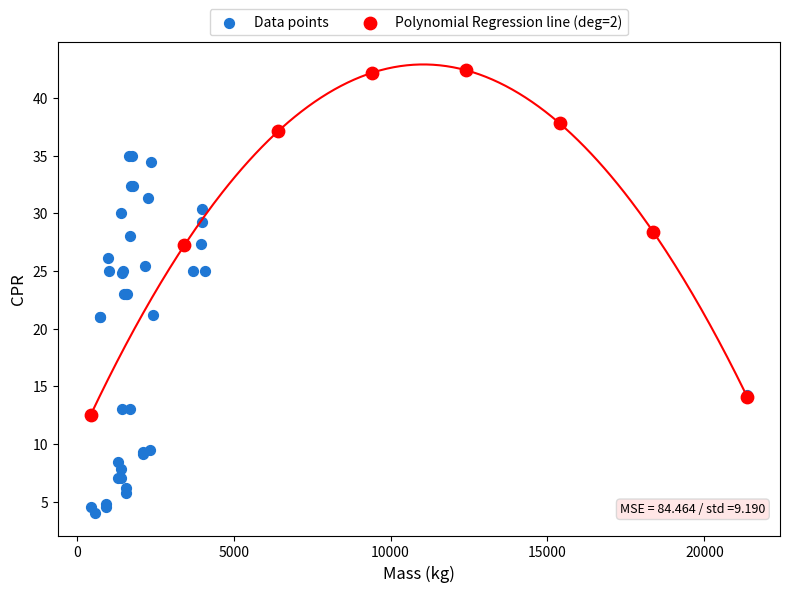

Which series reaches the maximum Y coordinate?

Polynomial Regression line (deg=2)